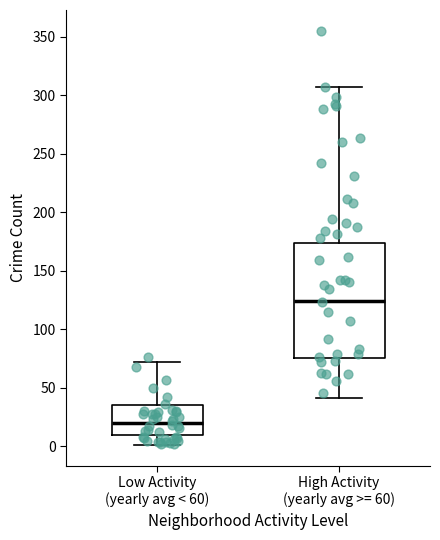

Reading left to right, transcribe this box plot: for each box, give where its median line is, the range the box spans, and where its two whiskers end, as read against the y-axis. The values are not printed on the chart, so give them approximately, as read against the axis.

Low Activity (yearly avg < 60): median 20, box 10 to 35, whiskers 0 to 70
High Activity (yearly avg >= 60): median 125, box 75 to 175, whiskers 40 to 305